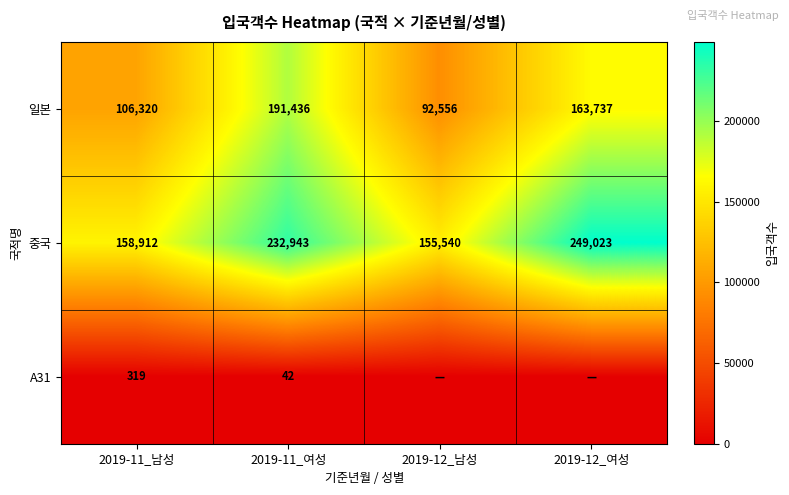

What is the spread (max minus min) of values at 2019-11_여성?

232901